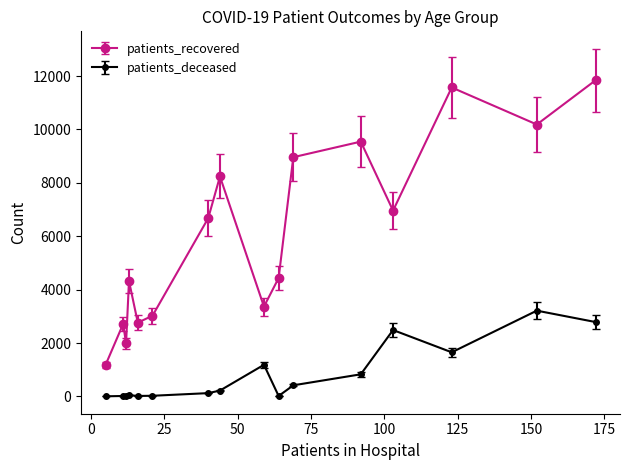

What is the difference between the second highest and minimum values in the patients_recovered series?

10395